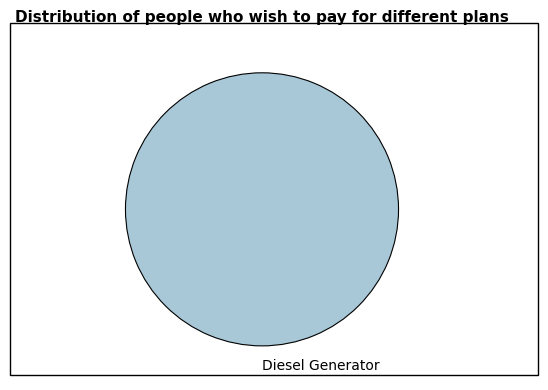

Rank the categories by value from highest to lowest.

Diesel Generator